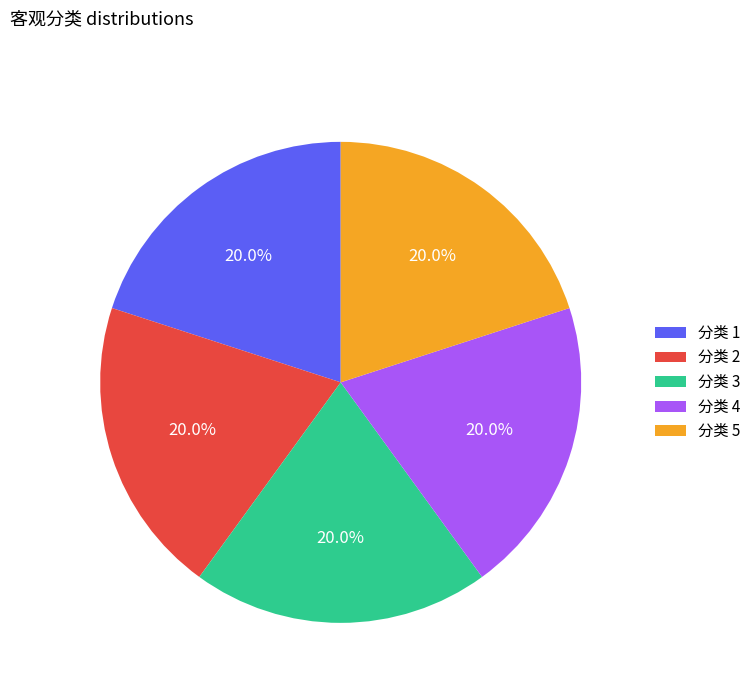

How many slices are in this pie chart?

5